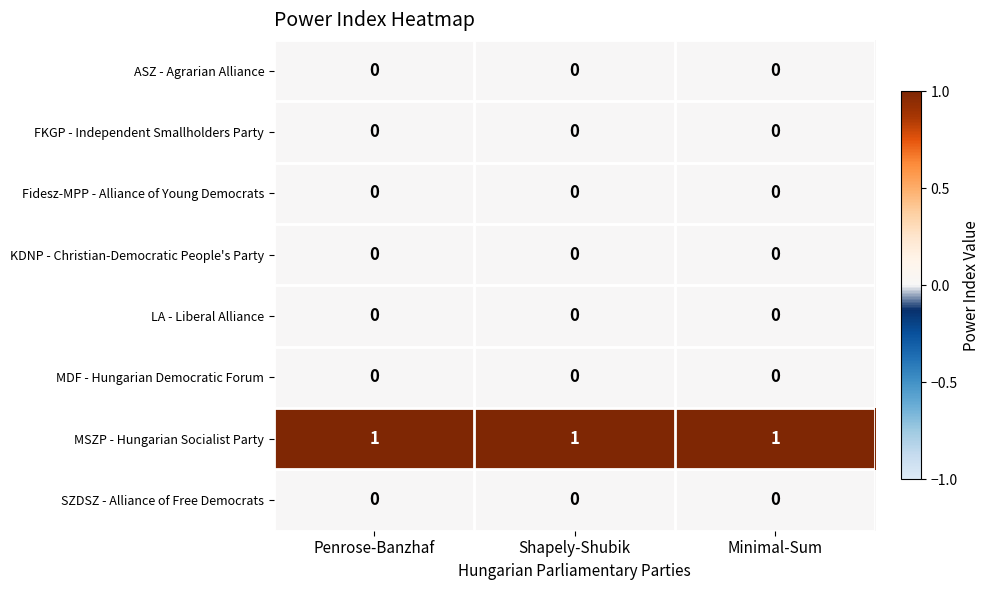

What is the total value across all series at Penrose-Banzhaf?

1